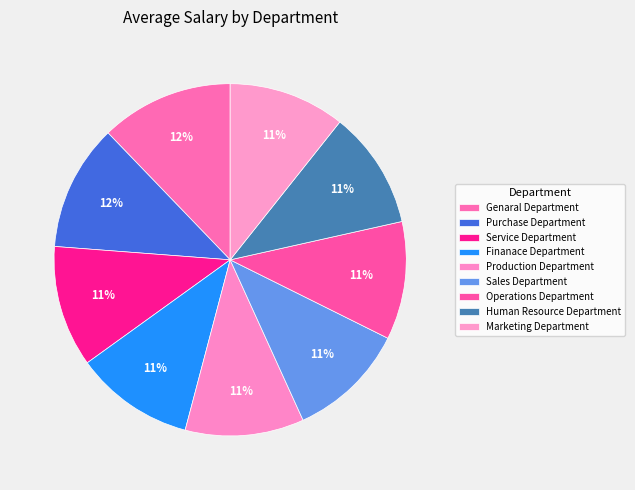

How many slices are in this pie chart?

9